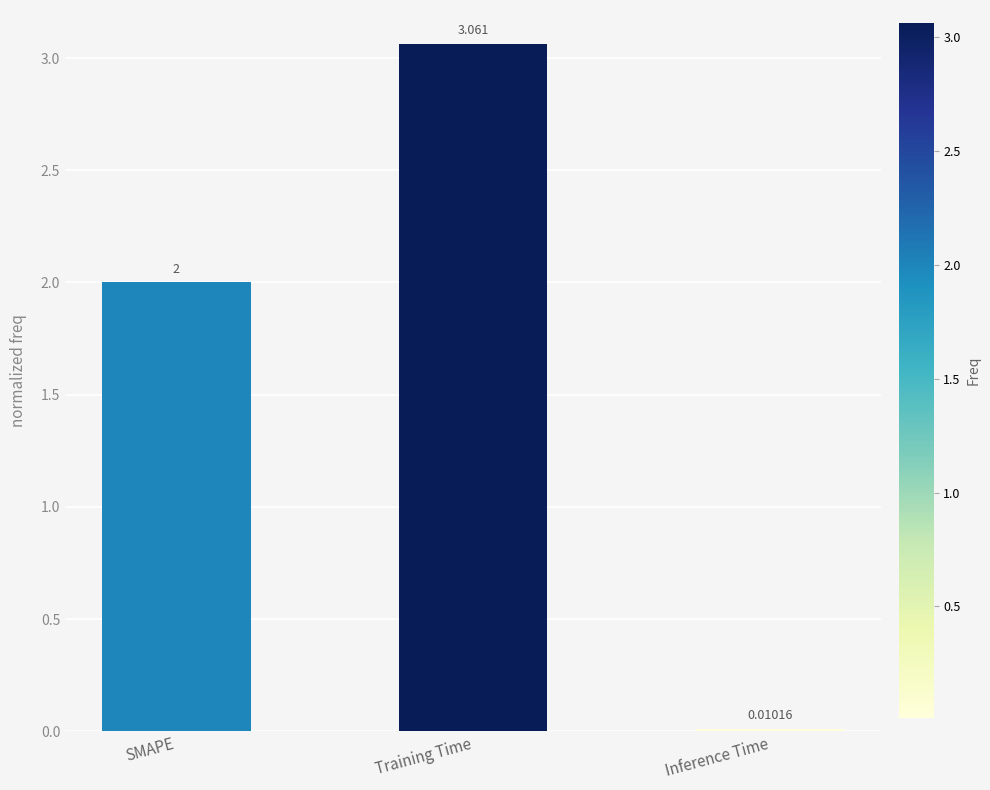

What is the label of the 3rd bar from the left?

Inference Time